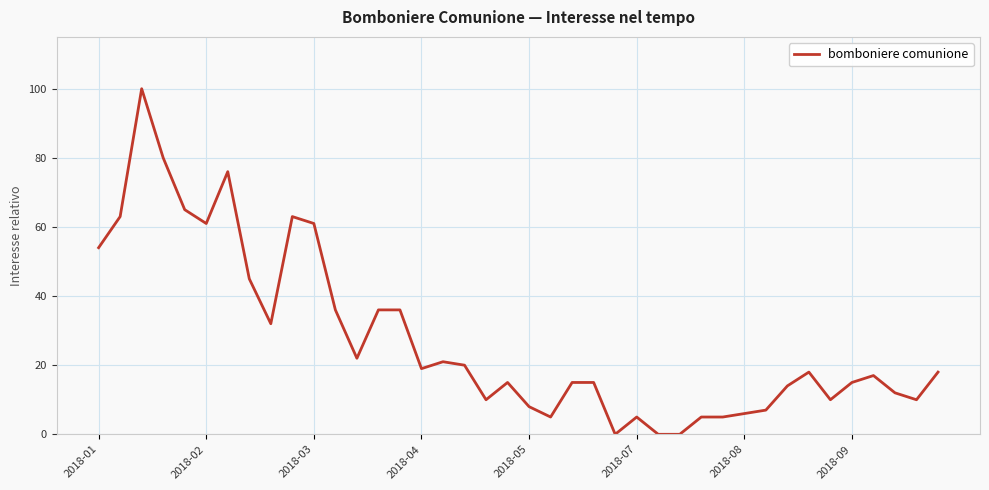

What is the difference between the maximum and minimum values?

100